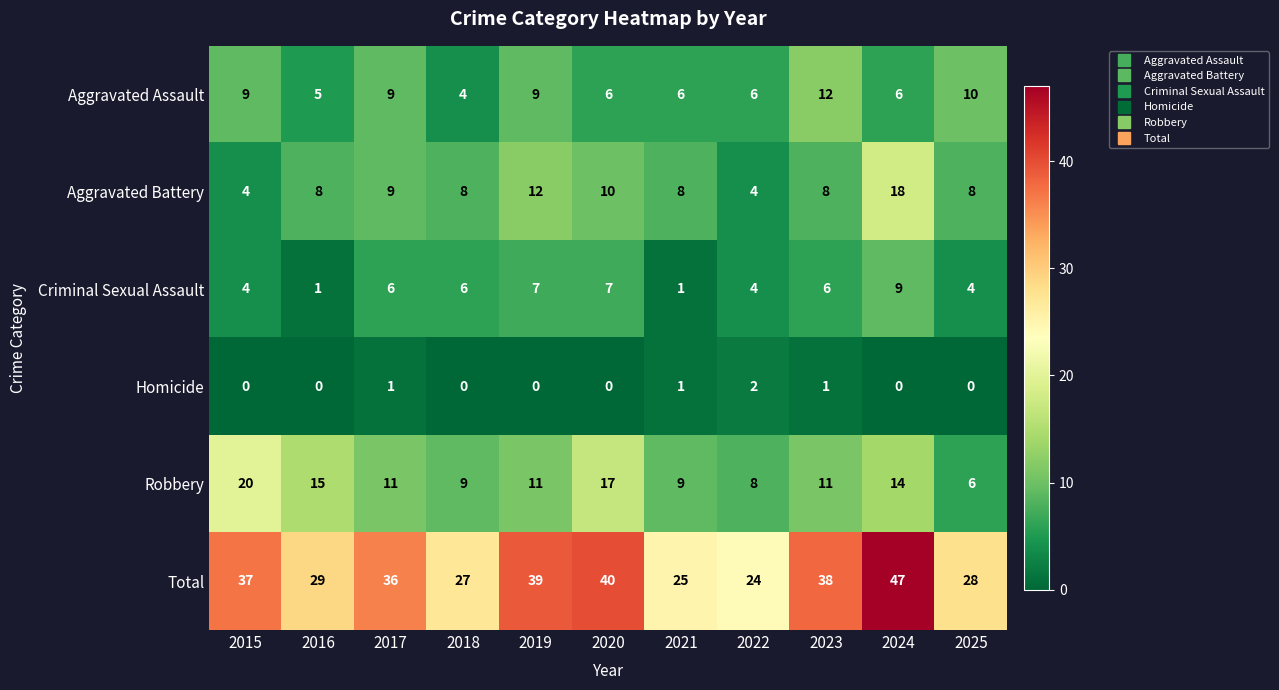

Which series changed the most between 2017 and 2022?

Total